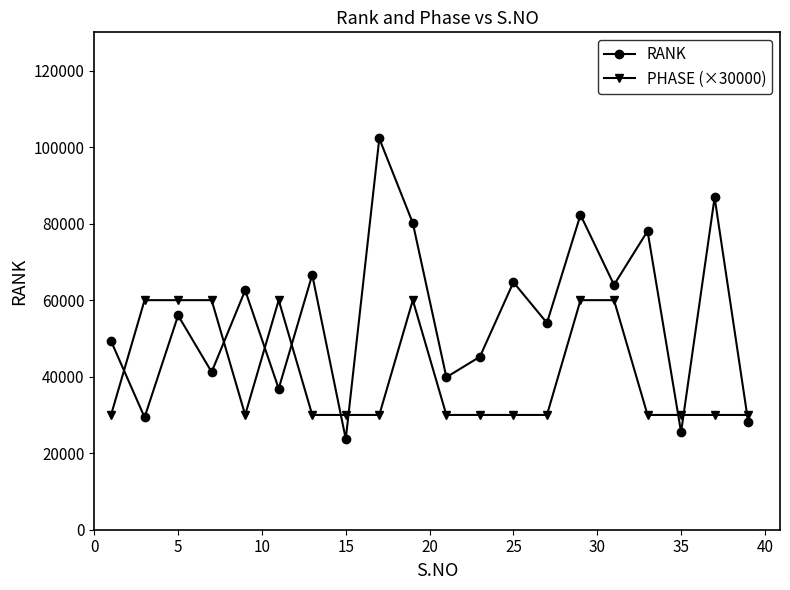

How many values in the RANK series are below 55998?

10